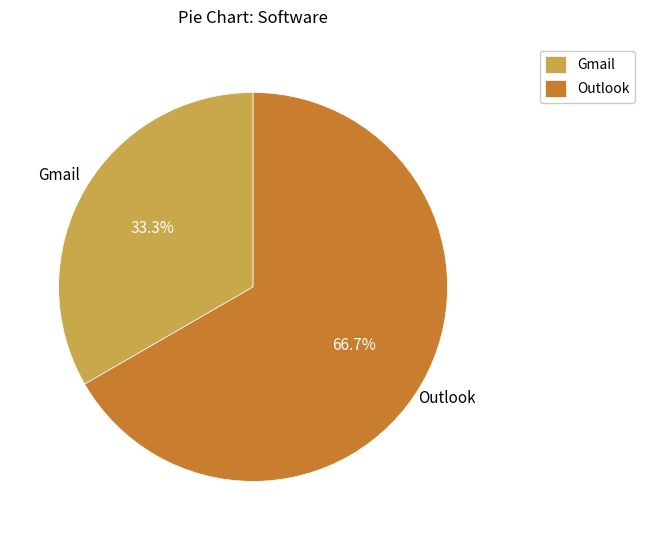

What portion of the pie excludes Gmail?

66.7%